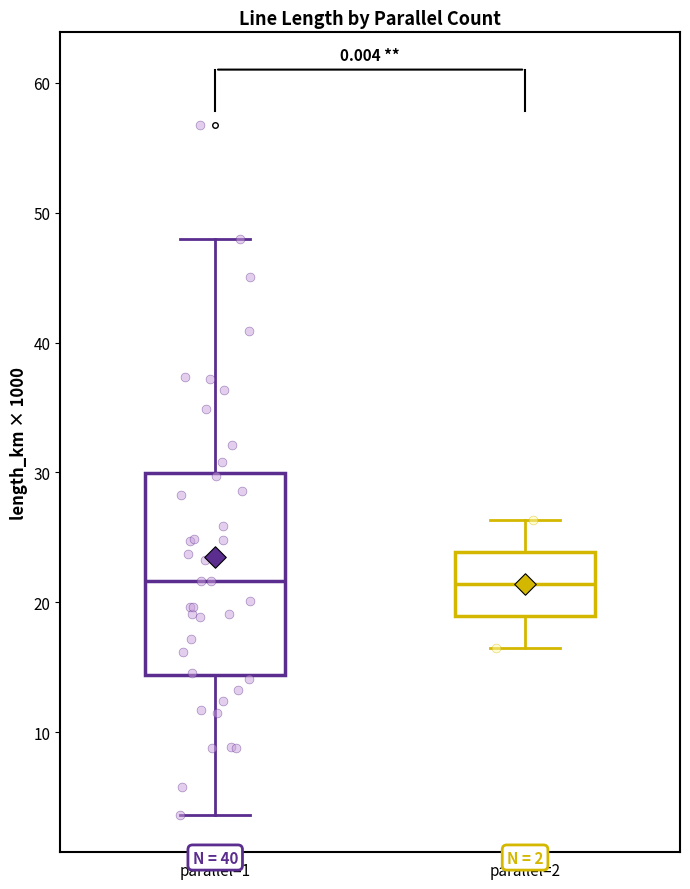

Which box is the tallest, from its lower edge to its upper edge?

parallel=1